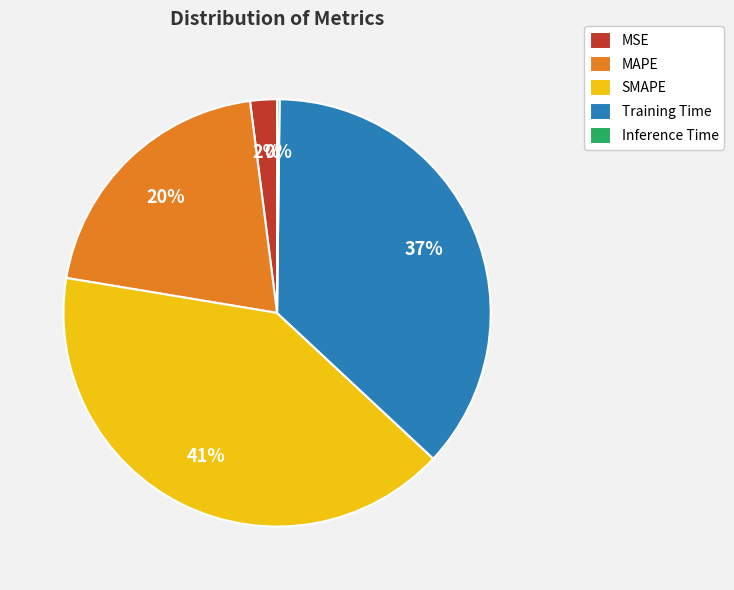

Is the sum of Training Time and MSE greater than half?

No